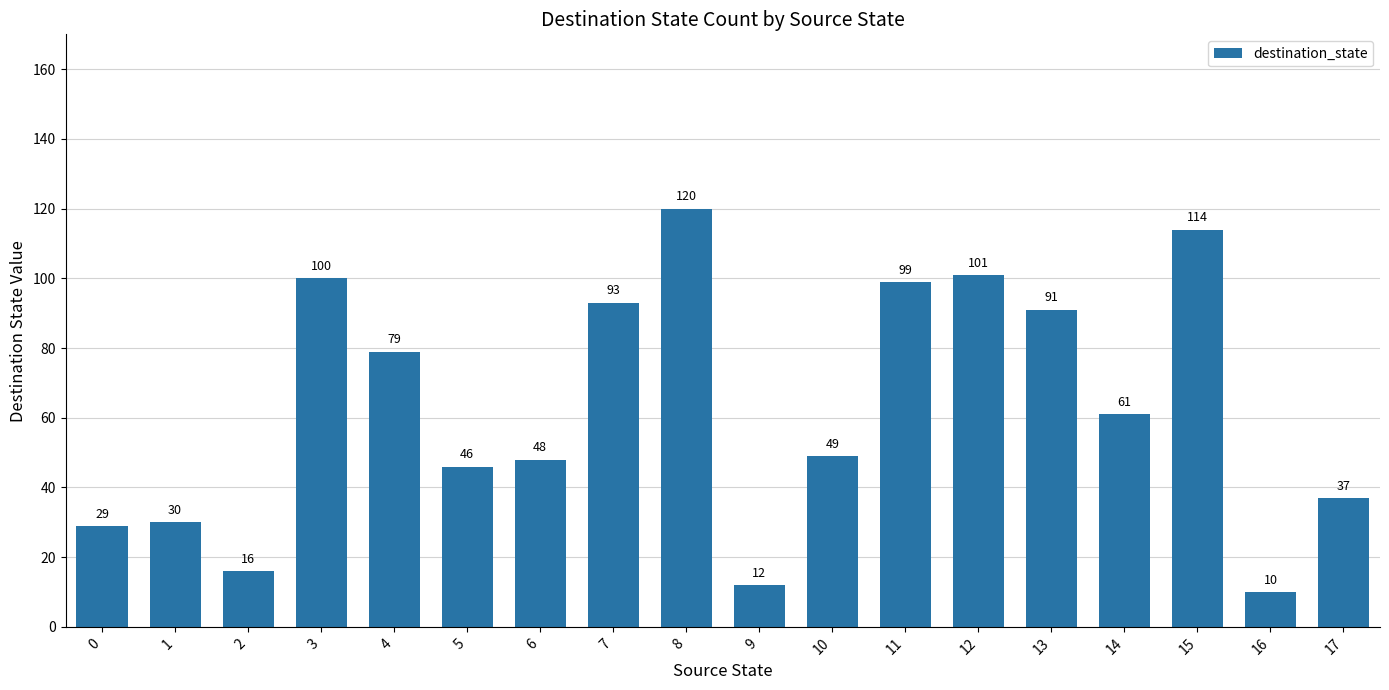

What is the change in value from 12 to 17?

-64